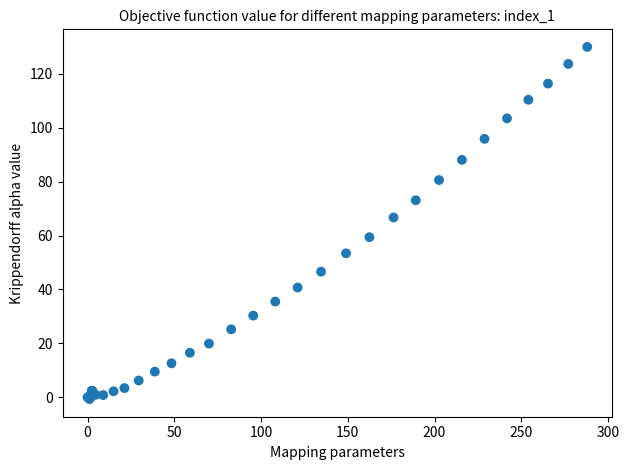

What Y value in the scatter plot is closest to 64?

66.7